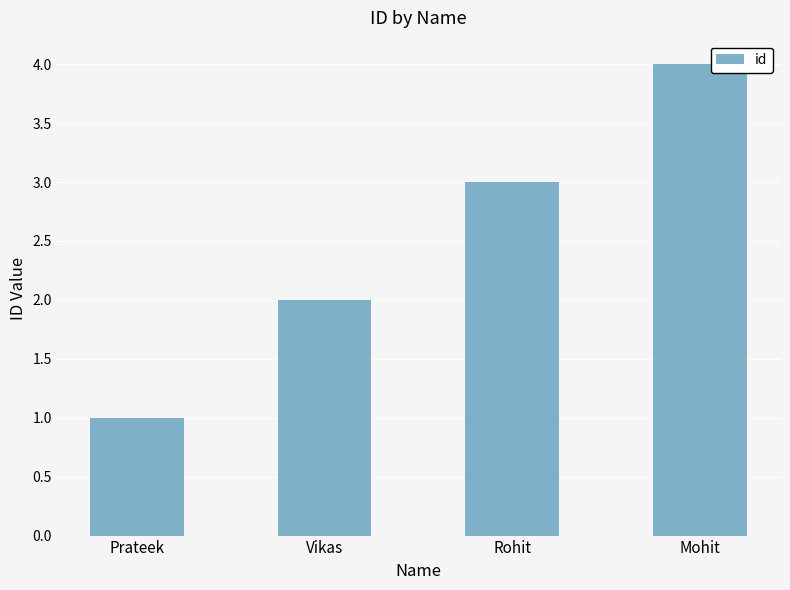

How many data points does each series have?

4